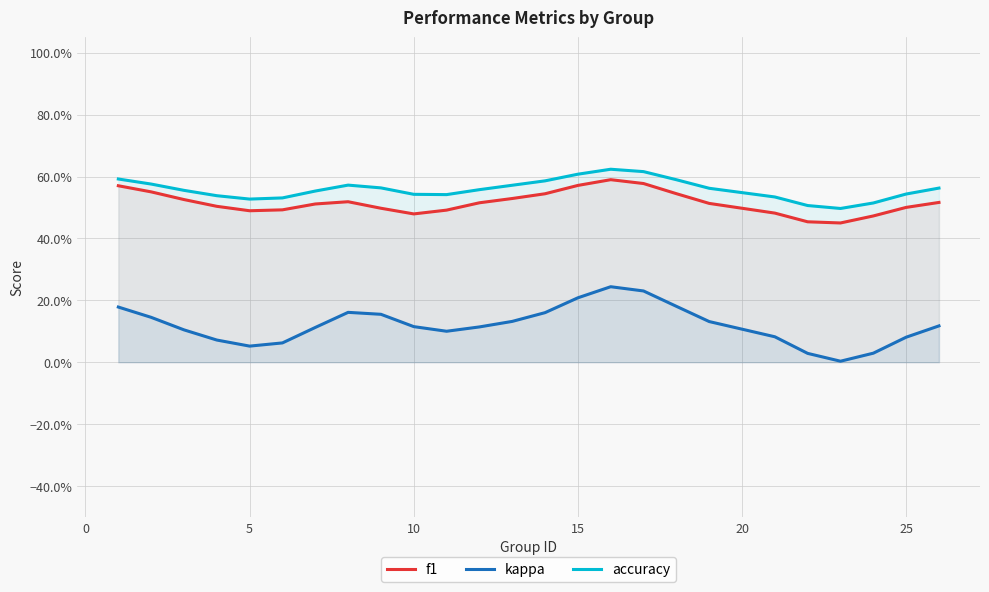

Is it true that accuracy equals 0.1 at 15?

False